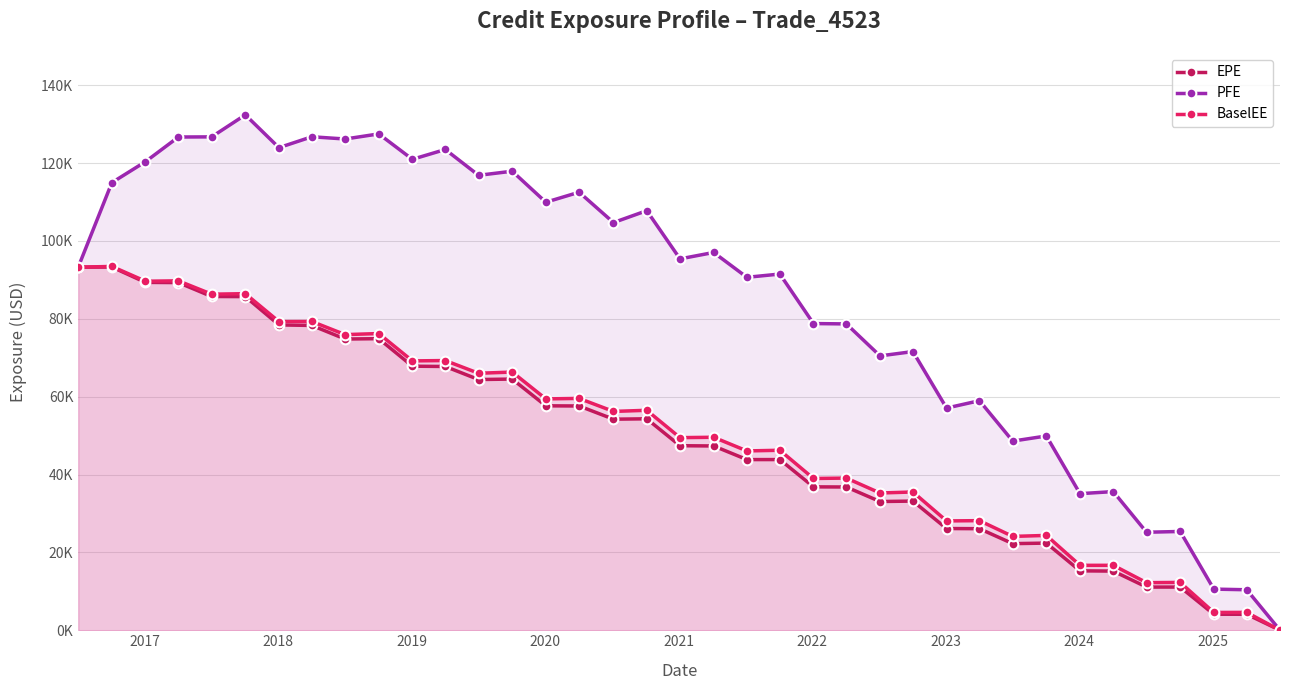

In PFE, how many points are higher than both neighbors (excluding endpoints)?

14